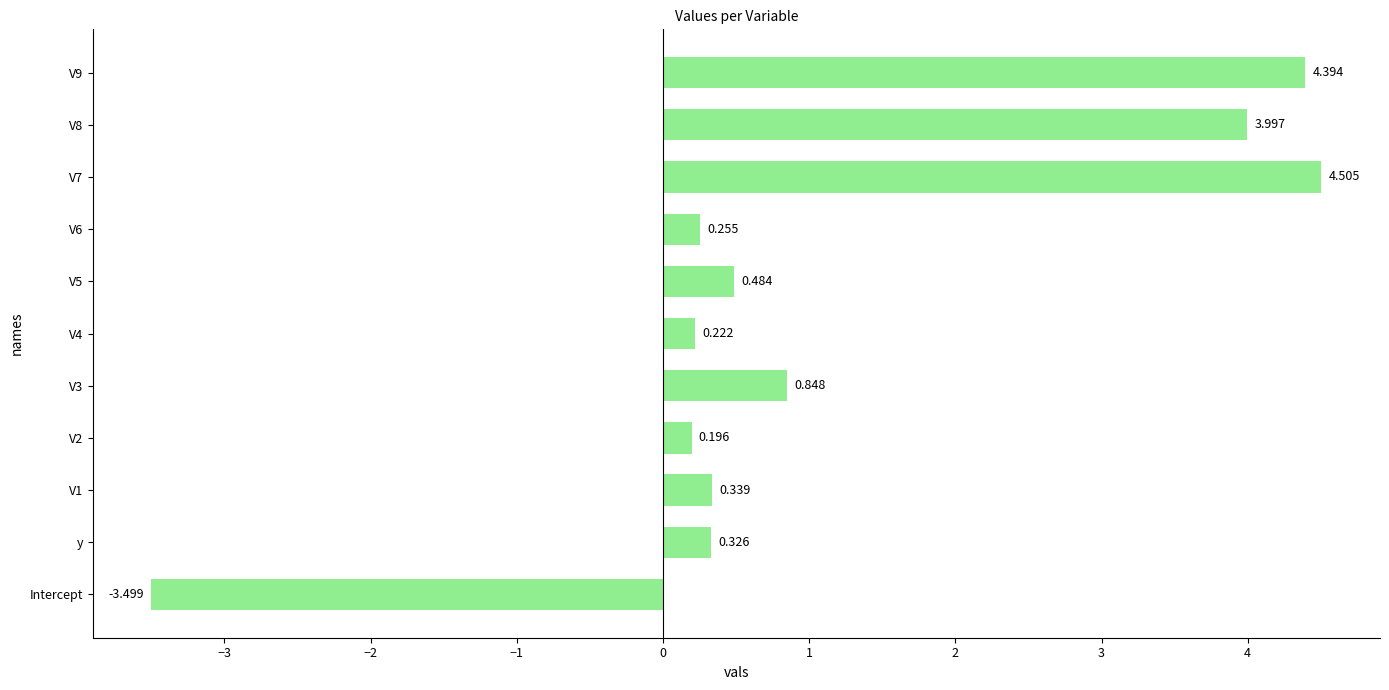

What is the greatest value displayed?

4.5